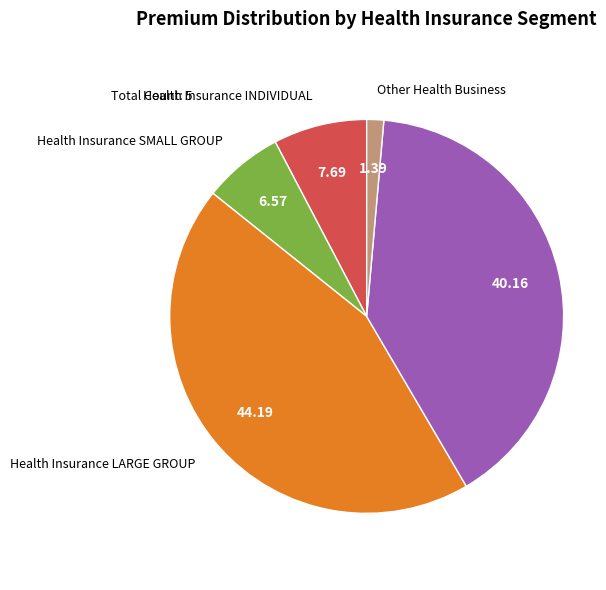

Count the number of slices in the pie.

5